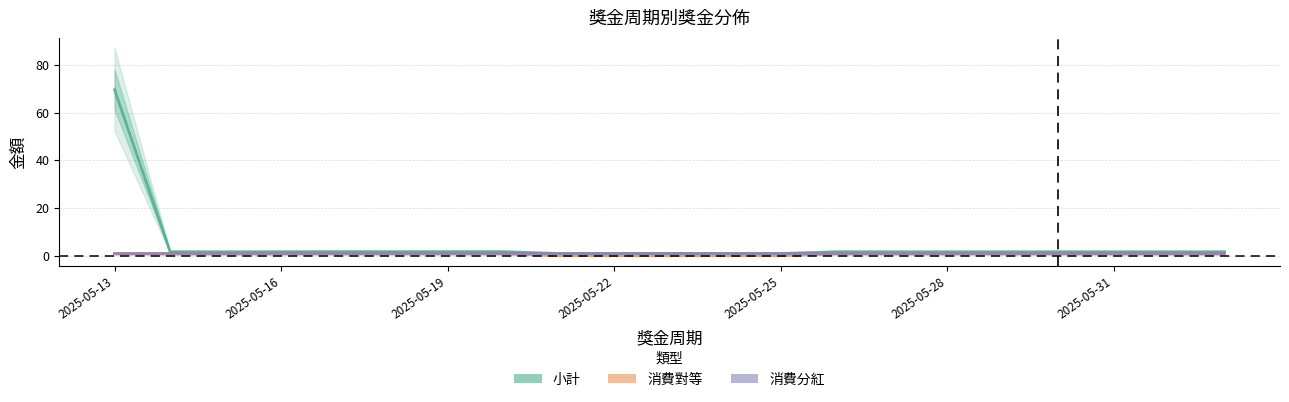

How many data points in 消費對等 are above 0?

16